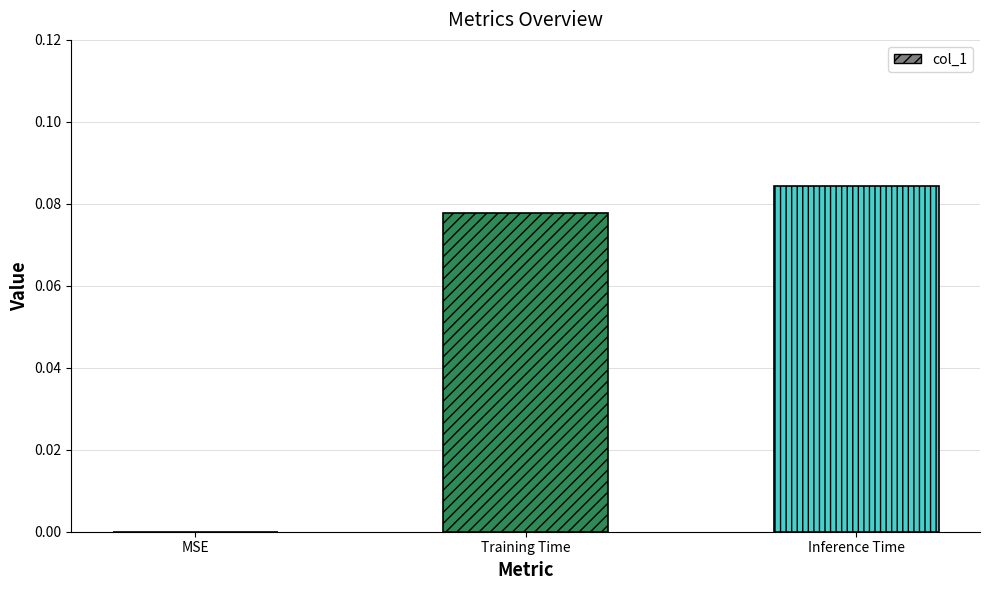

The value at MSE is 0.0. True or false?

True